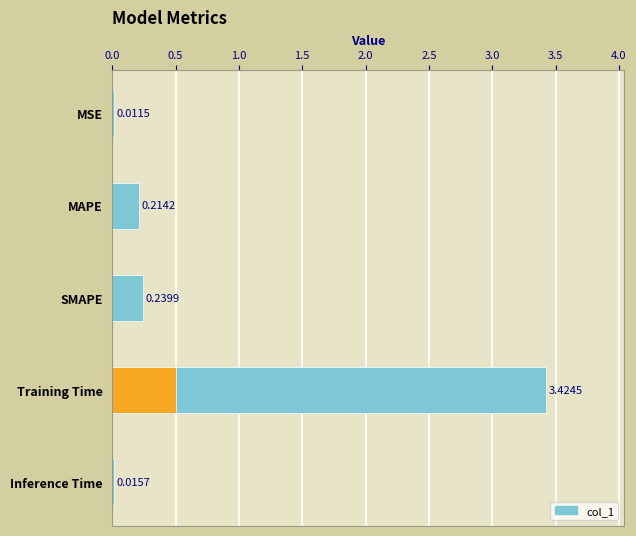

How many data points does each series have?

5